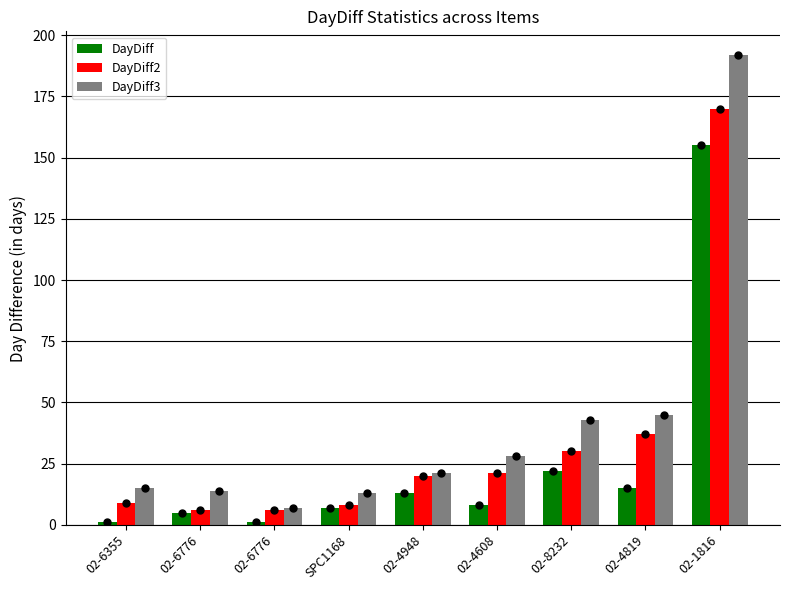

True or false: DayDiff2 has a value of 9 at 02-6355.

True